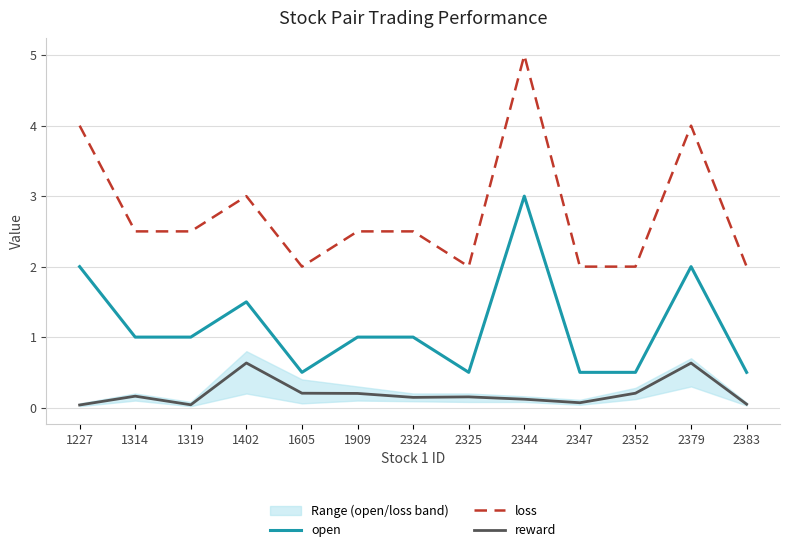

What is the value of the open point at the 2nd from the left?

1.0